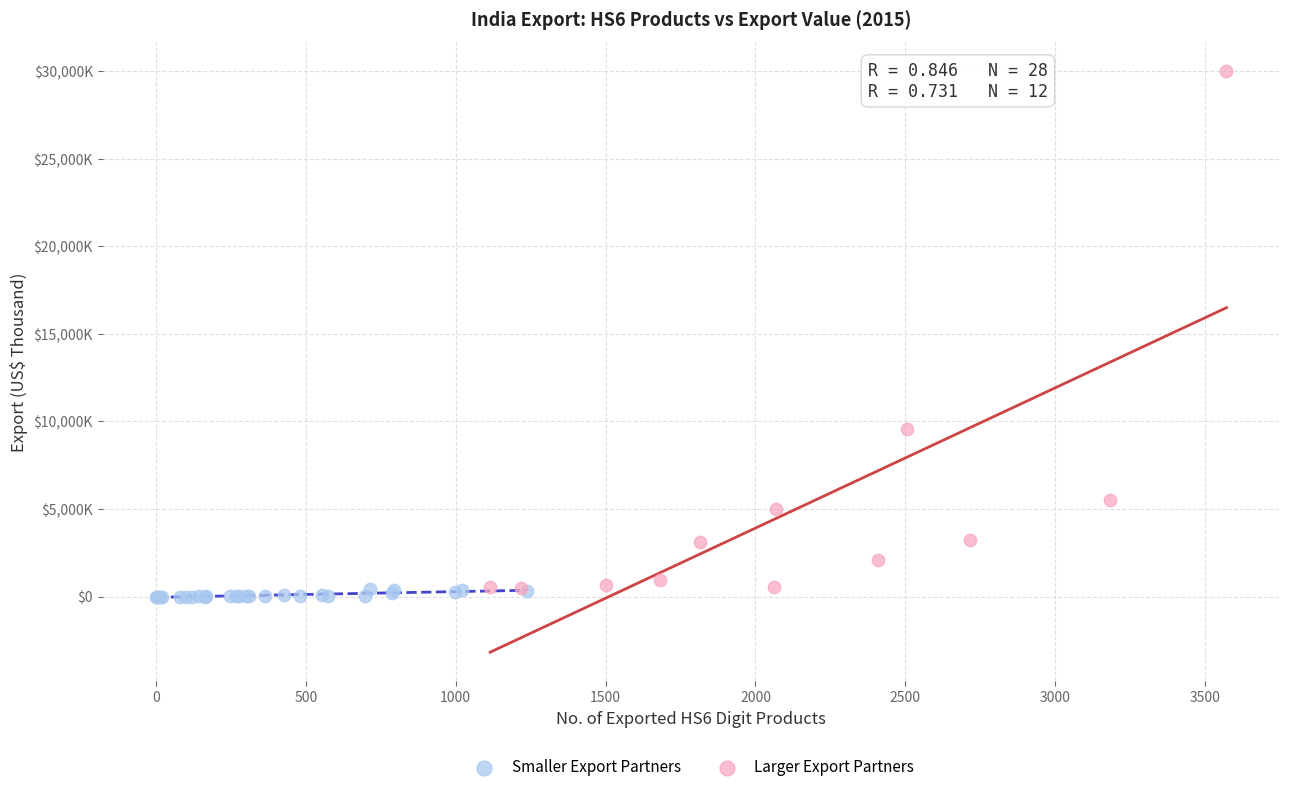

What are all the series names shown in the legend?

Smaller Export Partners, Larger Export Partners